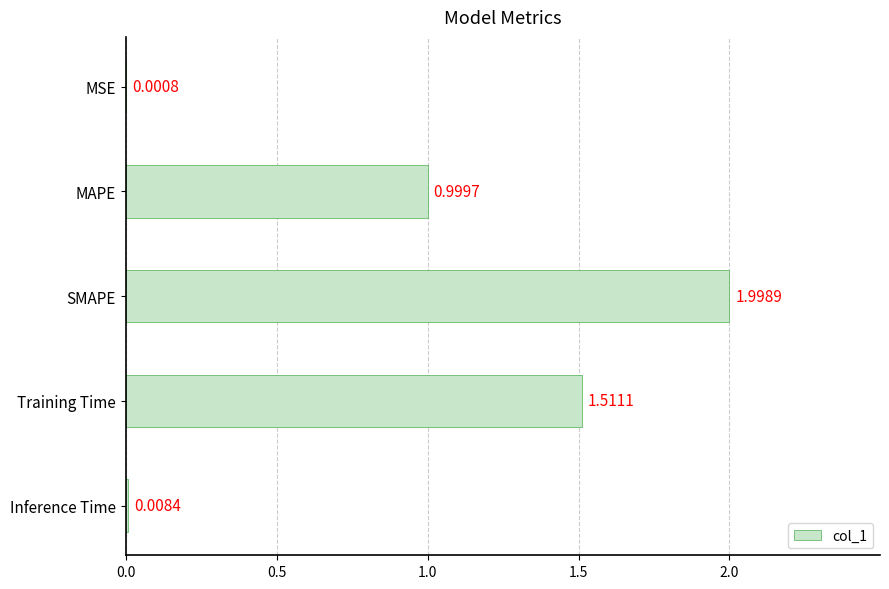

Which category has the highest value across all series?

SMAPE